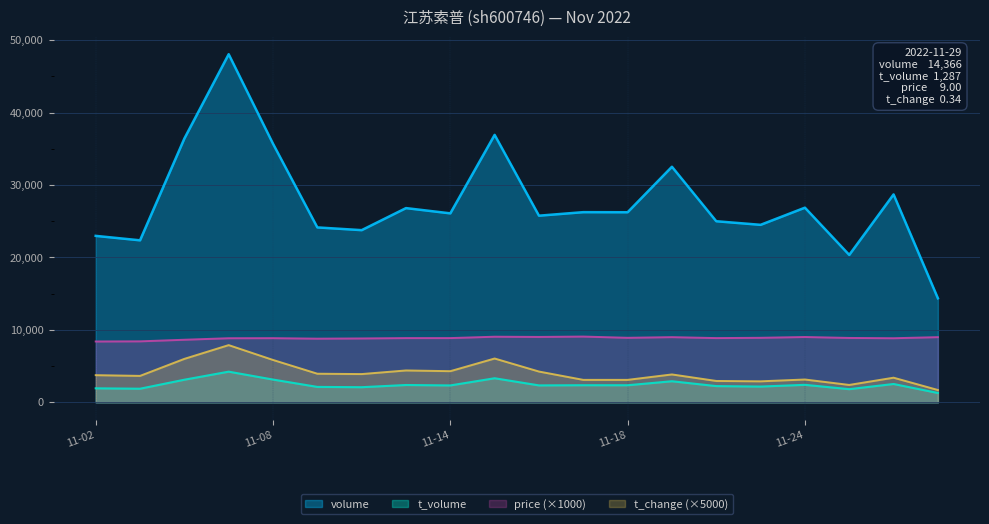

True or false: t_change and t_volume cross at least once.

False